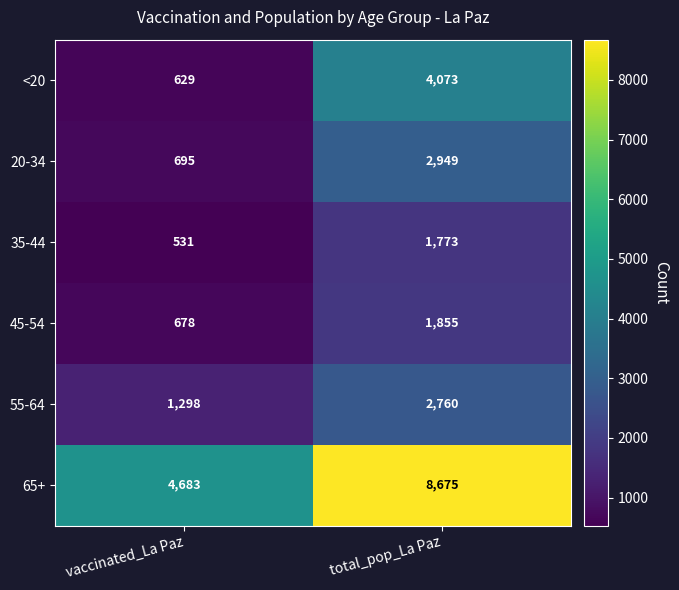

The 55-64 series shows 3827 at total_pop_La Paz. True or false?

False